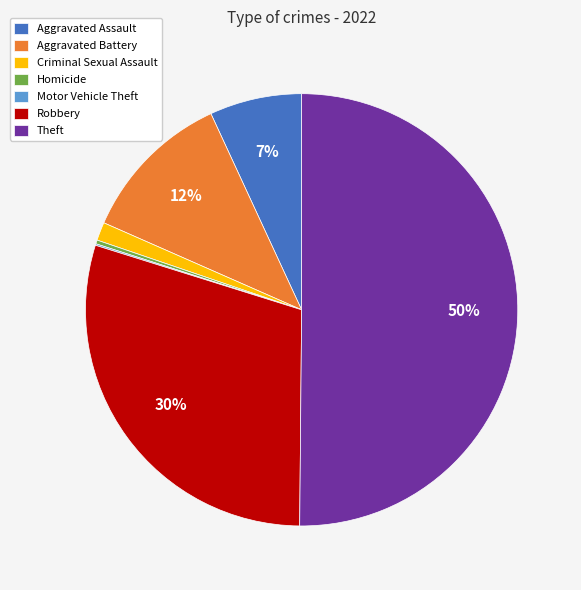

What percentage is the Robbery slice, to the nearest percent?

30%